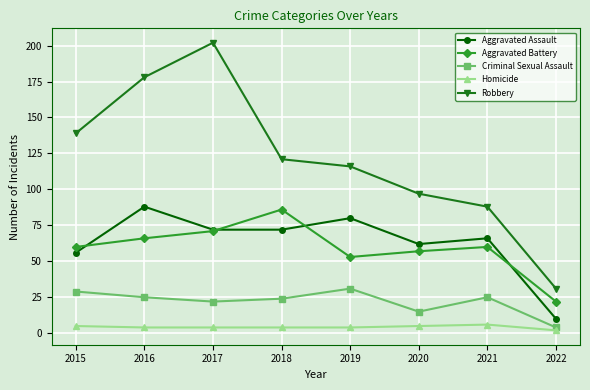

Which series has the widest spread of values?

Robbery